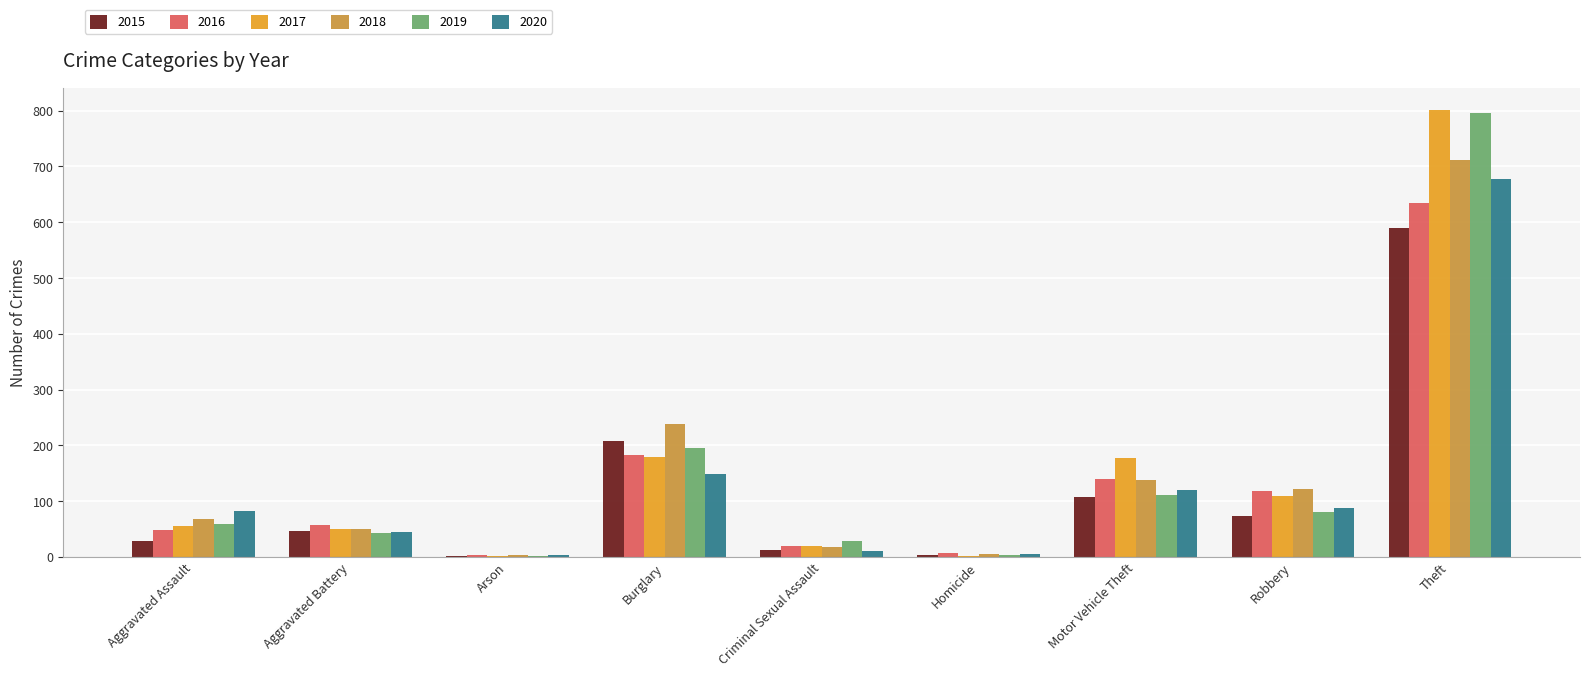

Is the value of 2017 at Arson greater than the value of 2015 at Burglary?

No